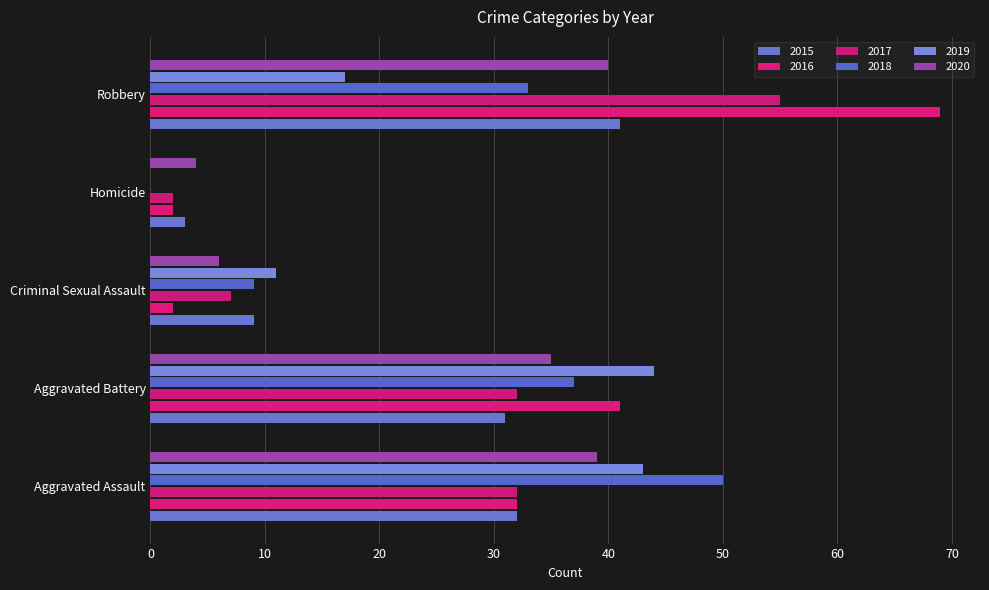

Is it true that 2017 equals 32 at Aggravated Battery?

True